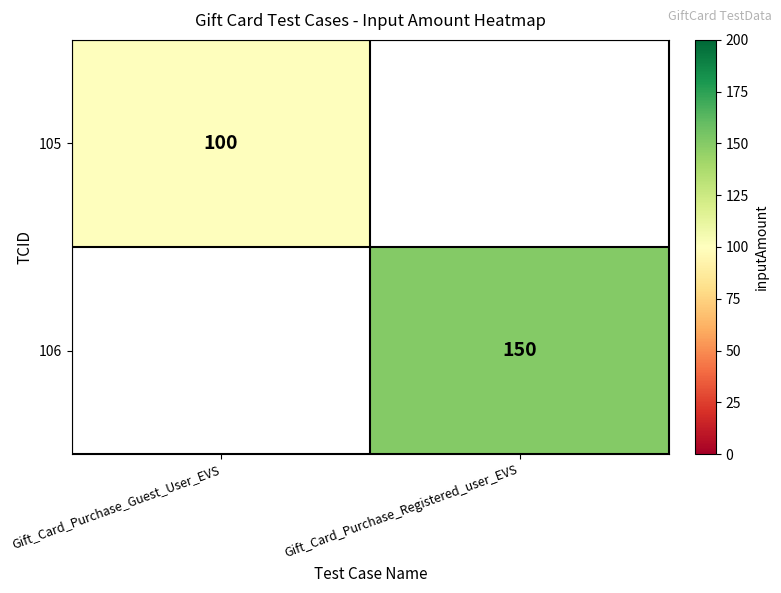

True or false: 105 has a value of 100 at Gift_Card_Purchase_Guest_User_EVS.

True